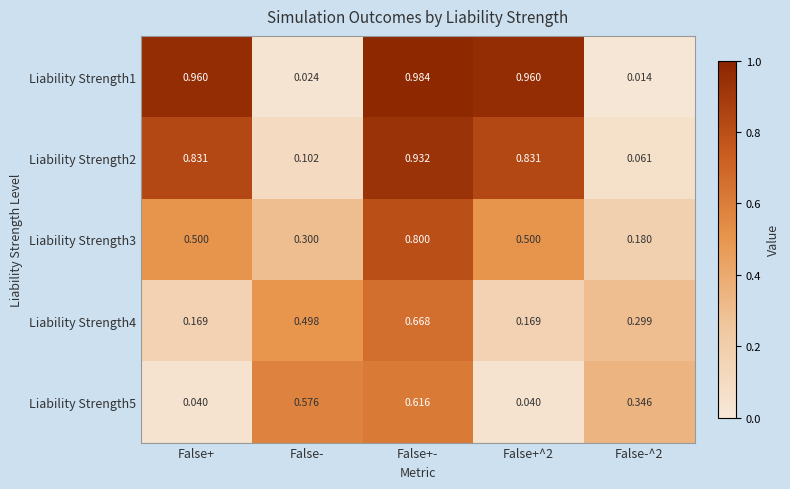

Is the value of Liability Strength4 at False-^2 greater than the value of Liability Strength5 at False+^2?

Yes